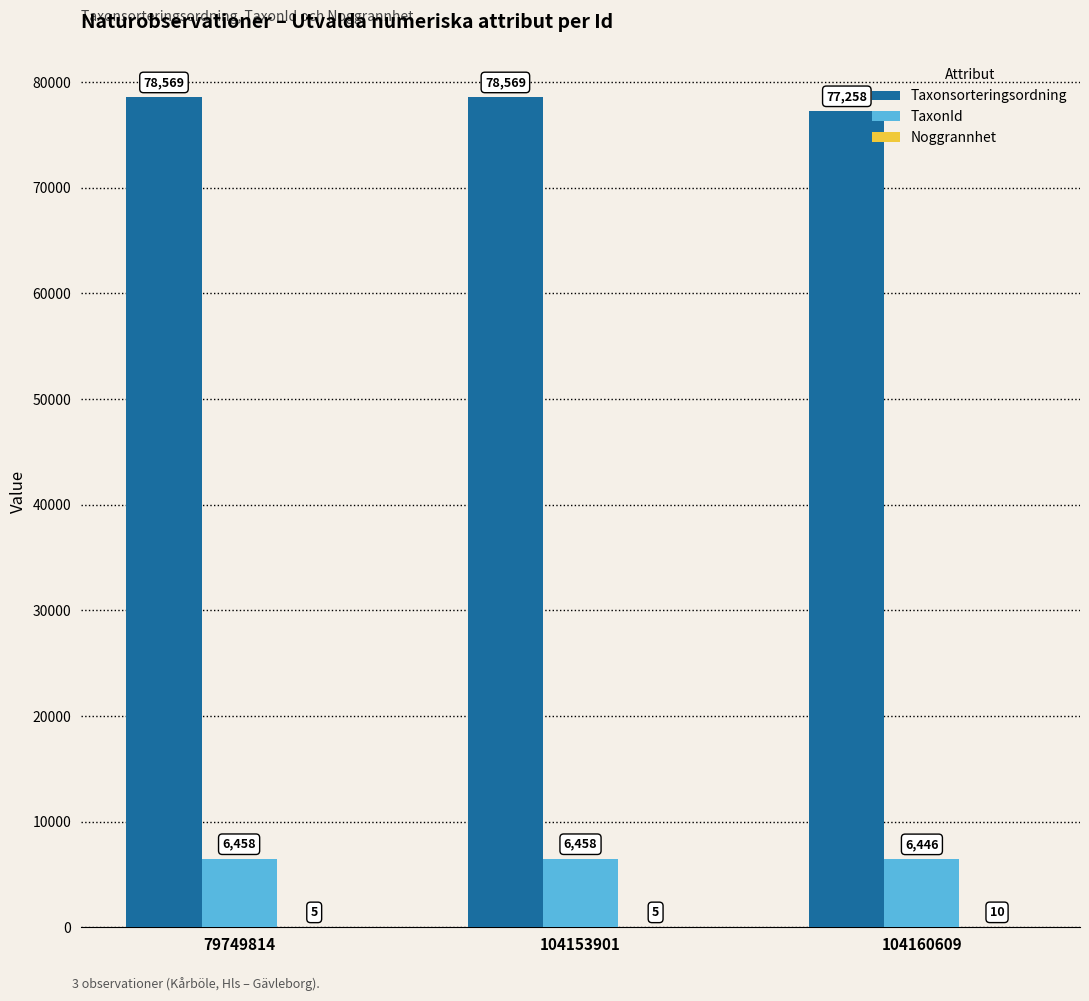

Between 79749814 and 104160609, which series saw the biggest shift?

Taxonsorteringsordning